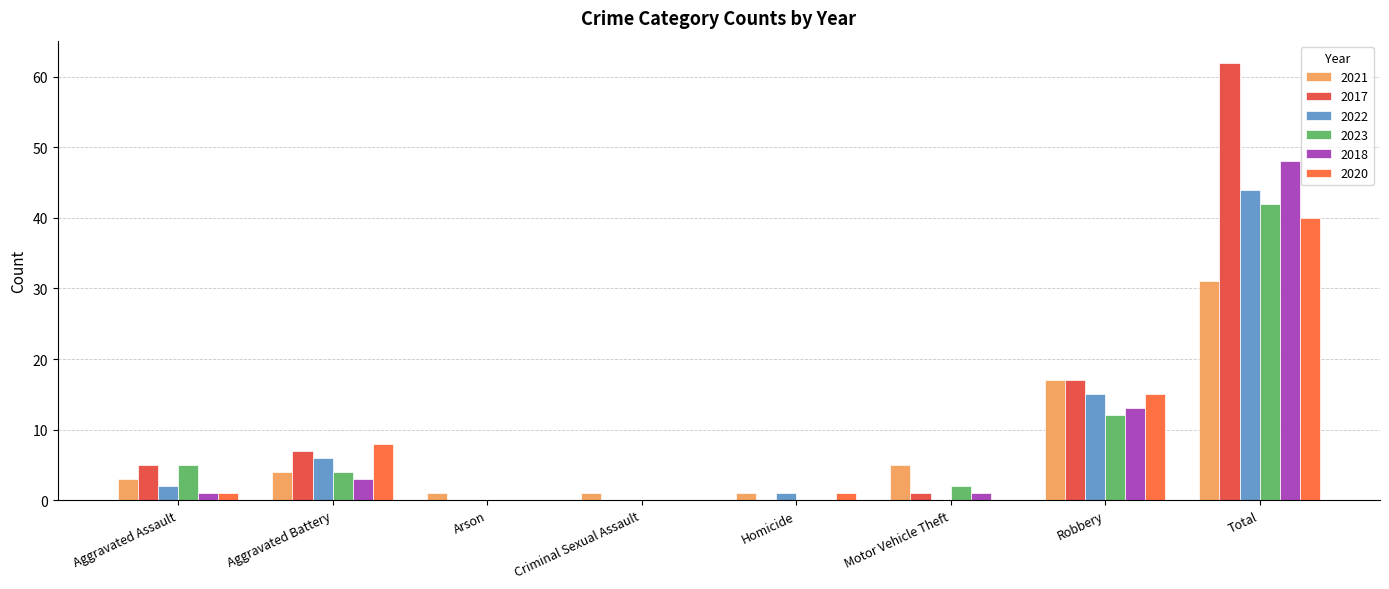

At Criminal Sexual Assault, list the series in order from smallest to largest.

2017, 2022, 2023, 2018, 2020, 2021